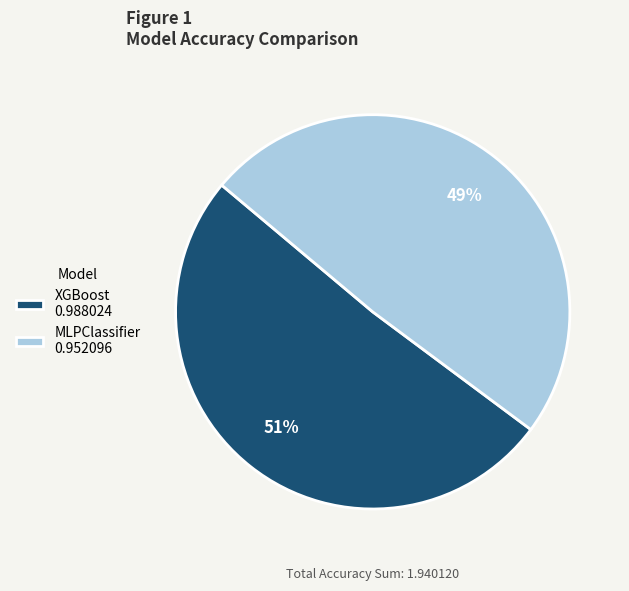

The XGBoost slice represents 57% of the pie. True or false?

False